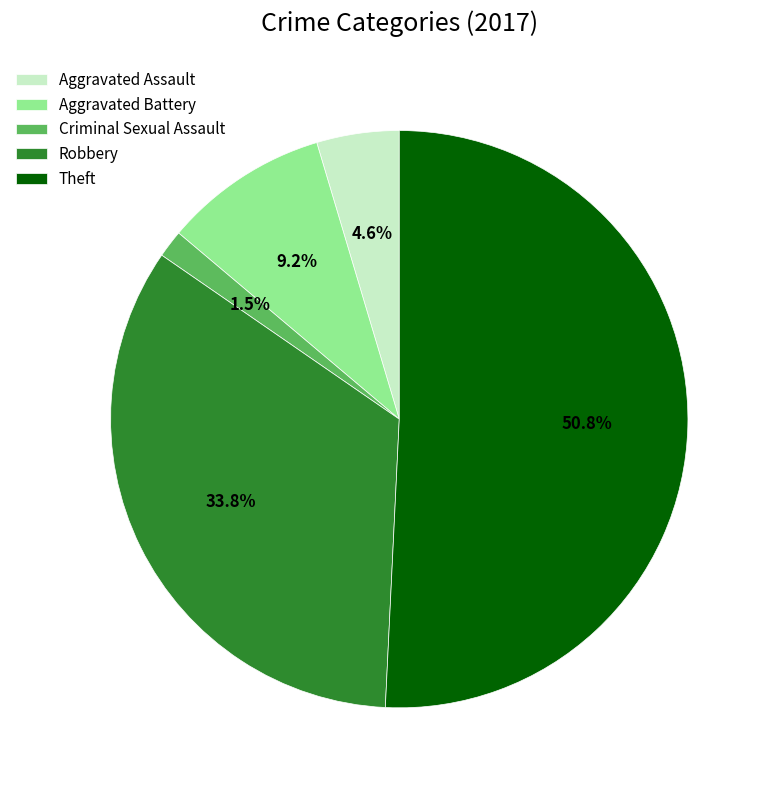

To the nearest percent, what is the combined percentage of Robbery and Aggravated Assault?

38%